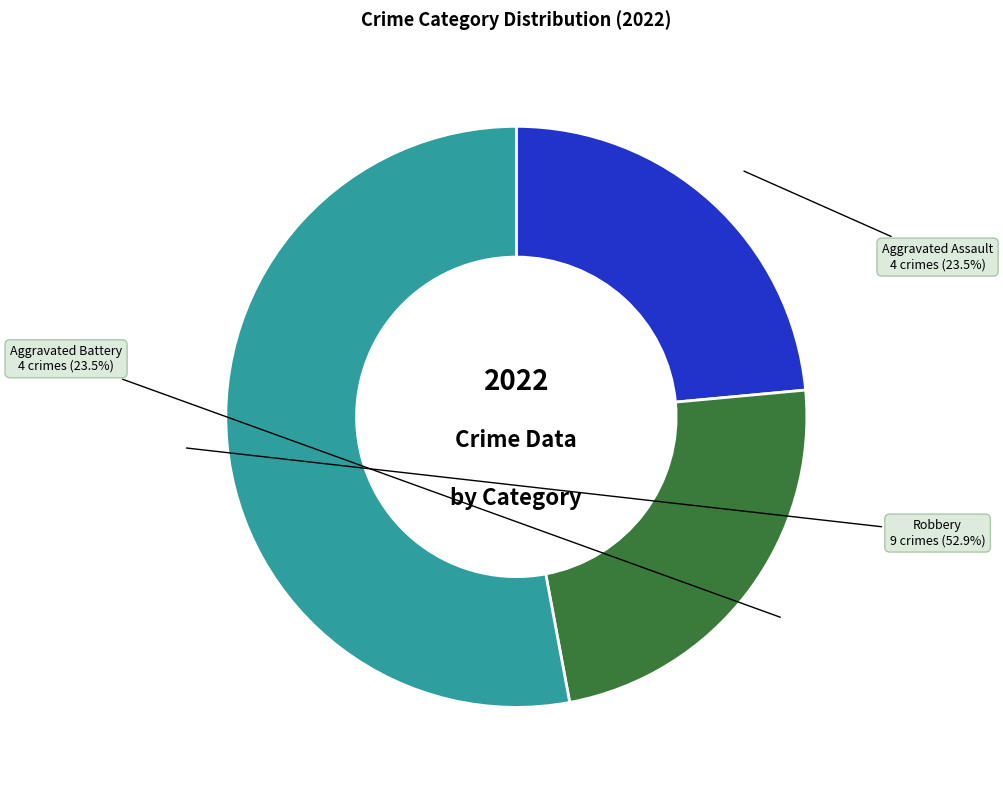

Does any single category account for the majority?

Yes